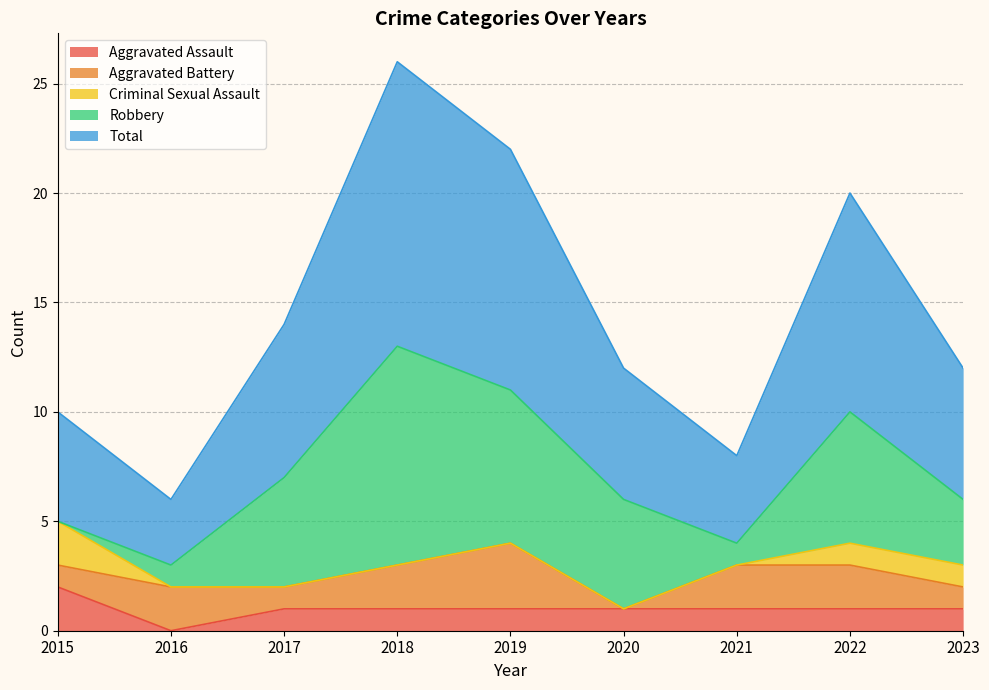

Which series ends up on top after the final intersection of Criminal Sexual Assault and Aggravated Battery?

Aggravated Battery